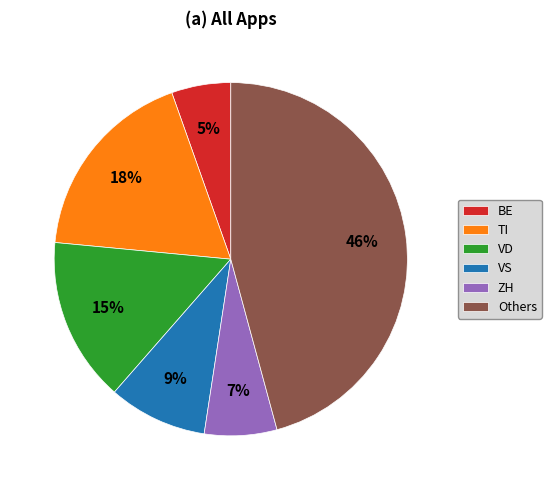

What percentage is the VS slice, to the nearest percent?

9%